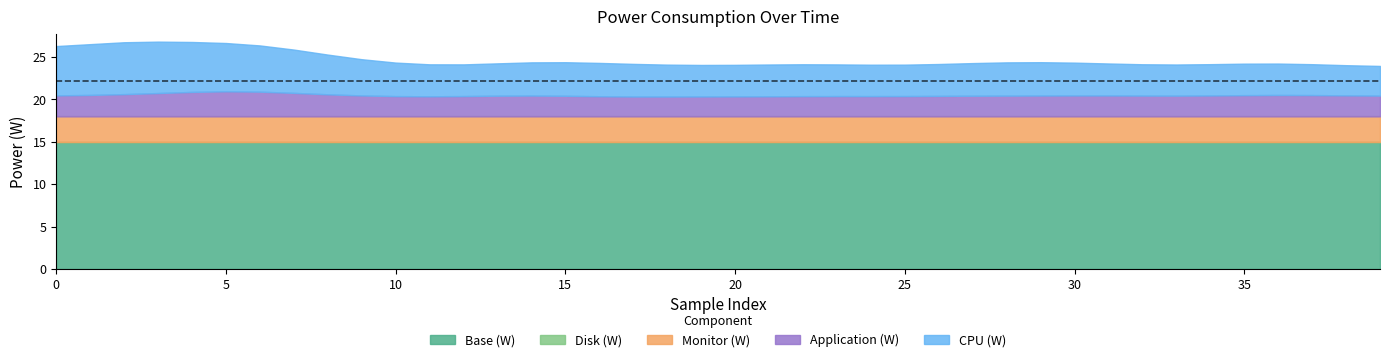

What is the difference between the highest and lowest values at 28?

15.0